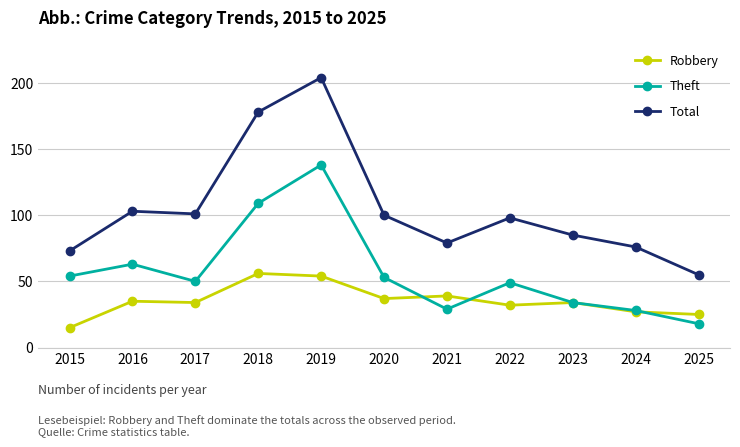

At which label does Robbery reach its peak?

2018